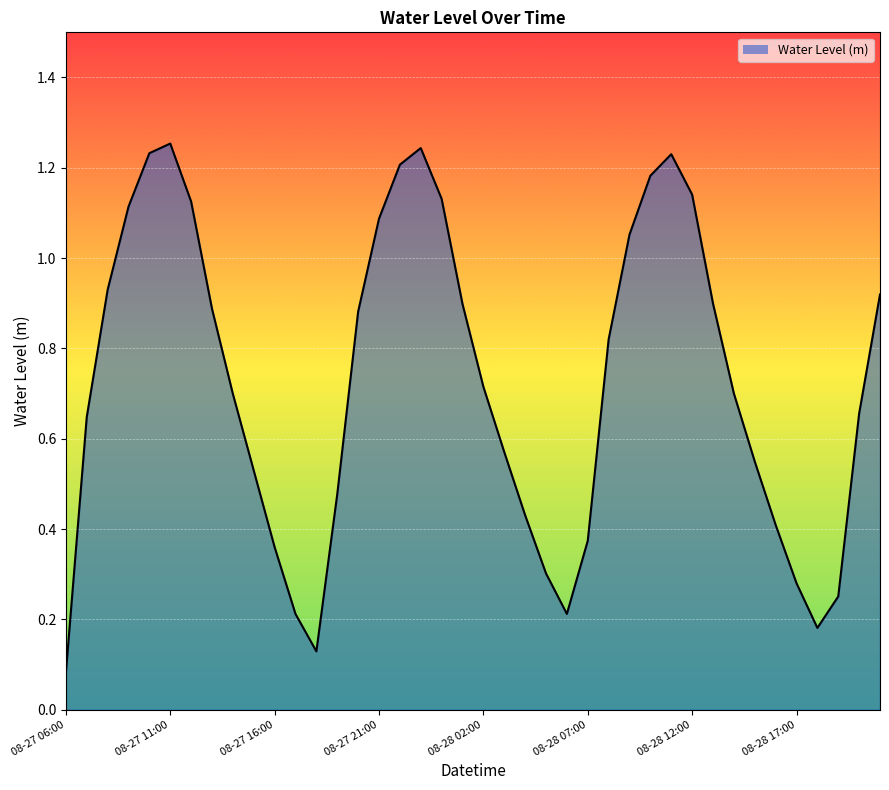

Where is the data nearest to the value 0?

08-27 06:00